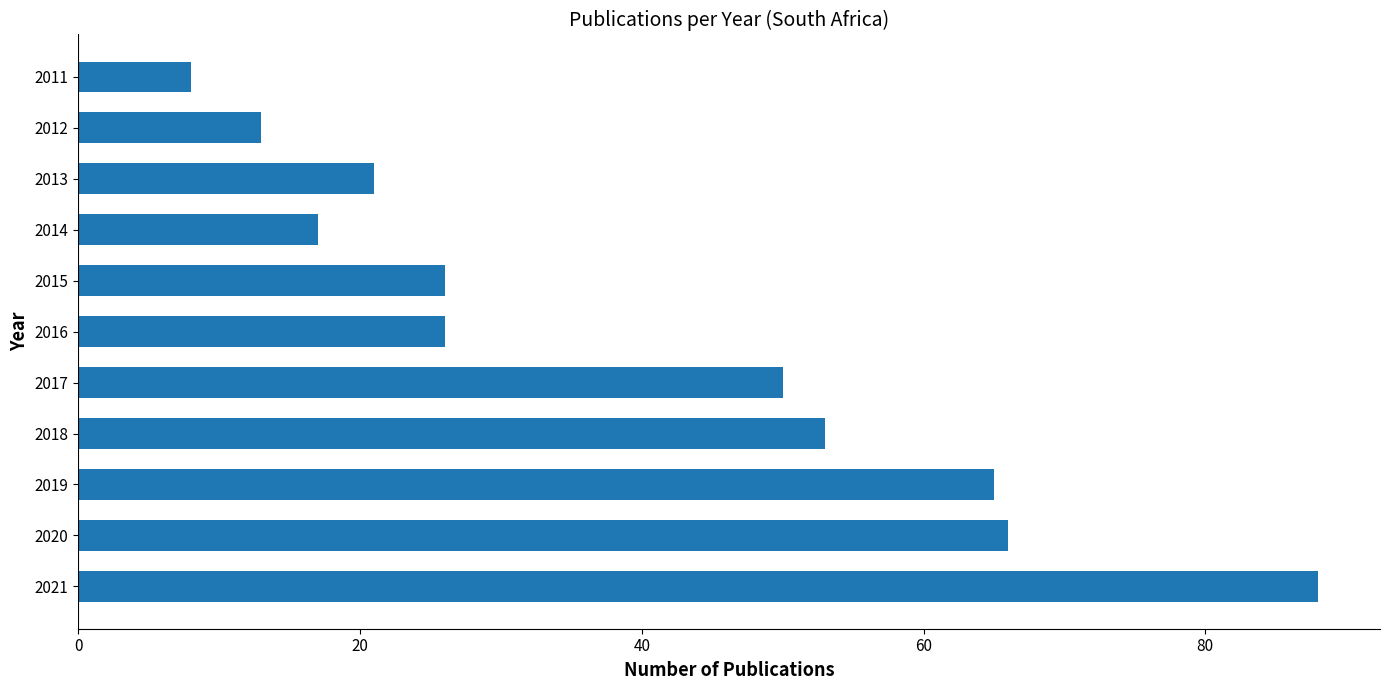

How many distinct data groups are displayed?

1